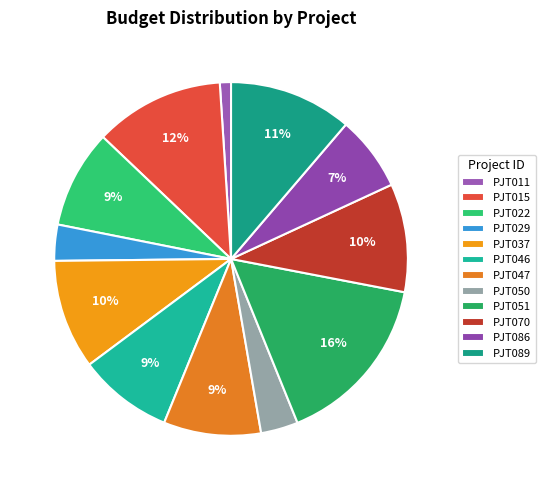

To the nearest percent, what portion does PJT046 represent?

9%